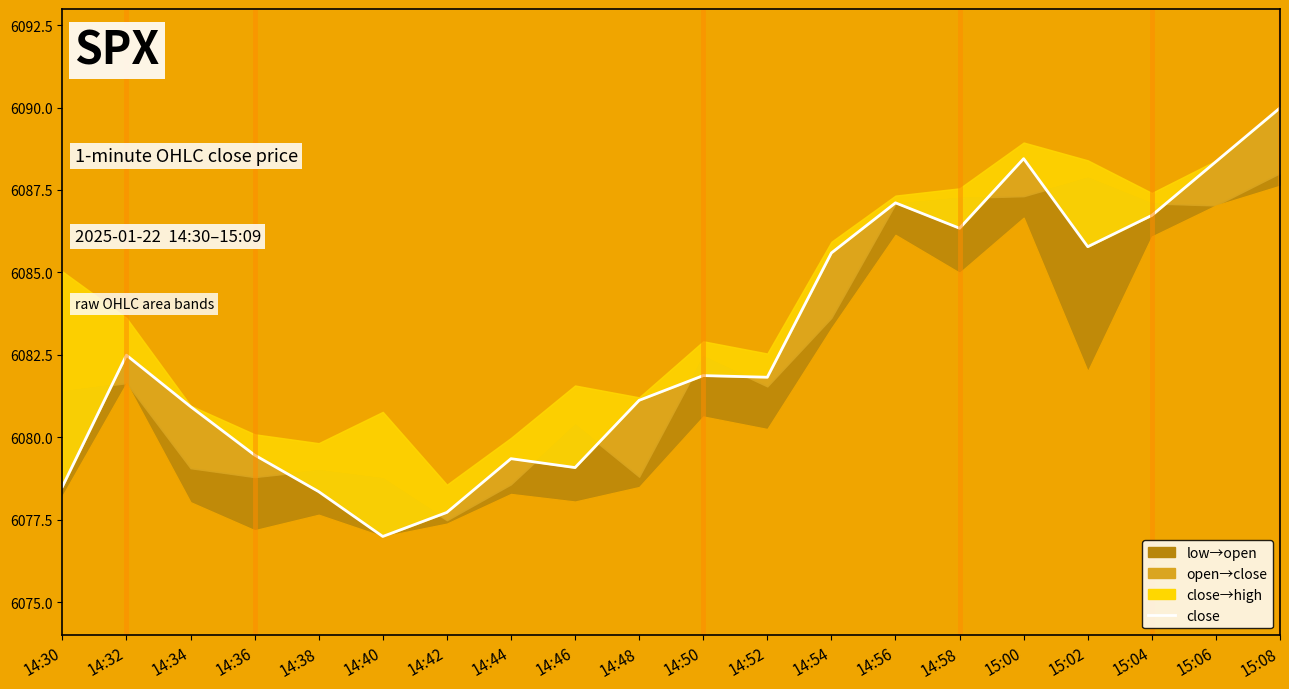

The chart shows a value of 4053.6 at 14:58. True or false?

False